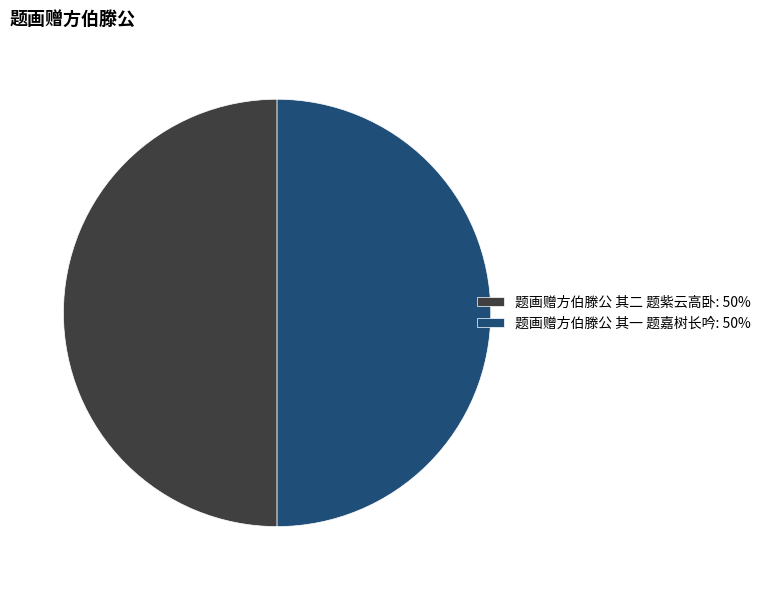

What is the ratio of the value at 题画赠方伯滕公 其二 题紫云高卧: 50% to the value at 题画赠方伯滕公 其一 题嘉树长吟: 50%?

1.0